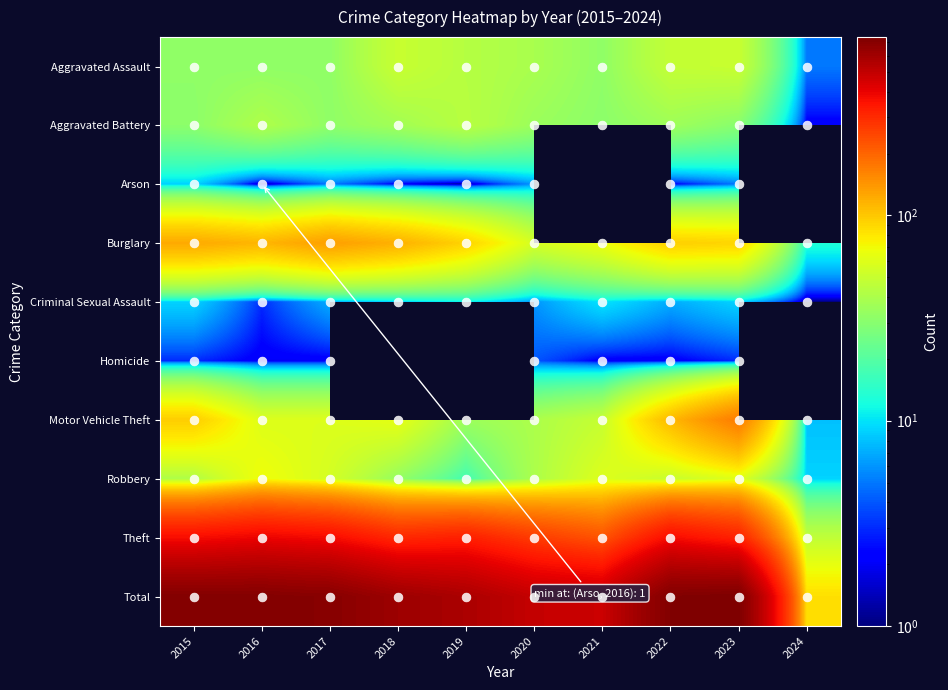

Is it true that Robbery equals 85 at 2022?

False